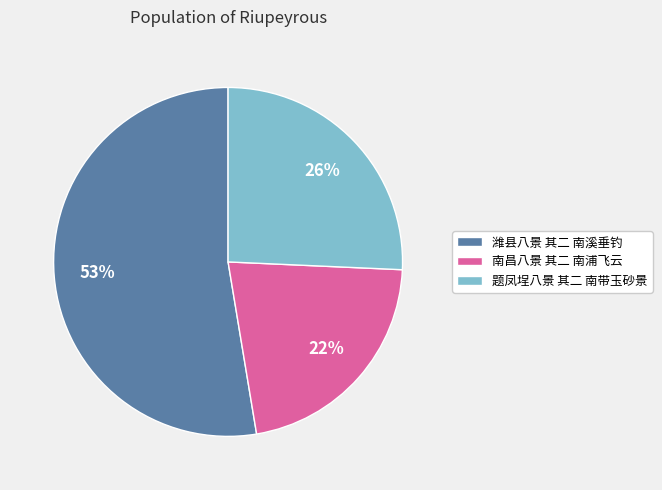

Is it true that 题凤埕八景 其二 南带玉砂景 is 26% of the pie?

True